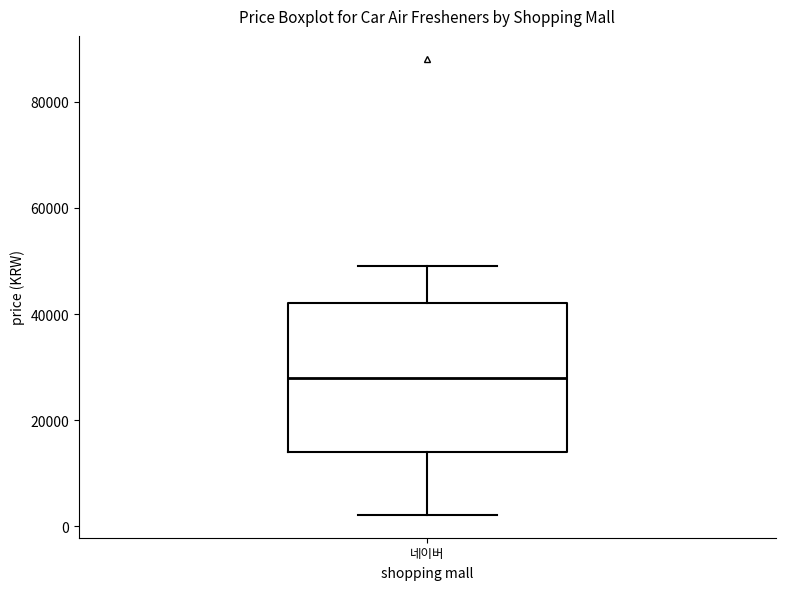

Read this box plot against the y-axis: the position of the median line, the range covered by the box, and the ends of both whiskers. The values are not printed on the chart, so give them approximately, as read against the axis.

median 28000, box 14000 to 42000, whiskers 2000 to 50000